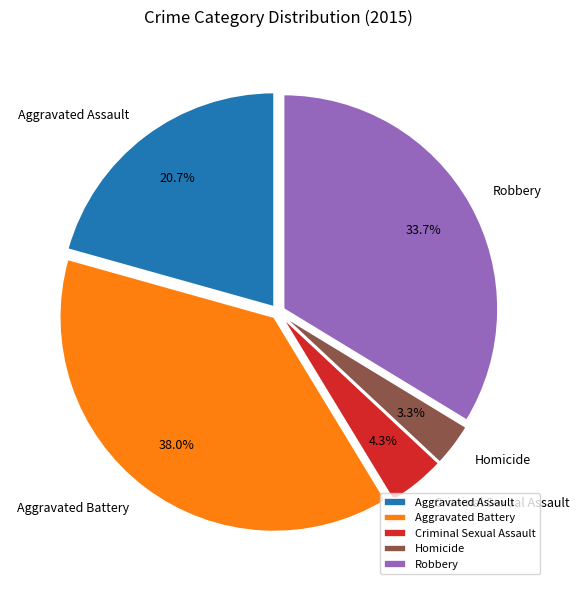

To the nearest percent, what percentage of the pie is Homicide?

3%